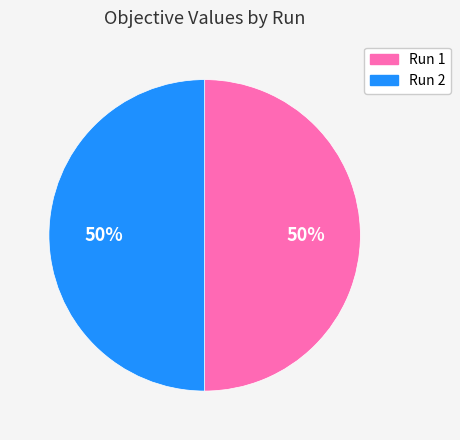

To the nearest percent, what is the average slice percentage?

50%